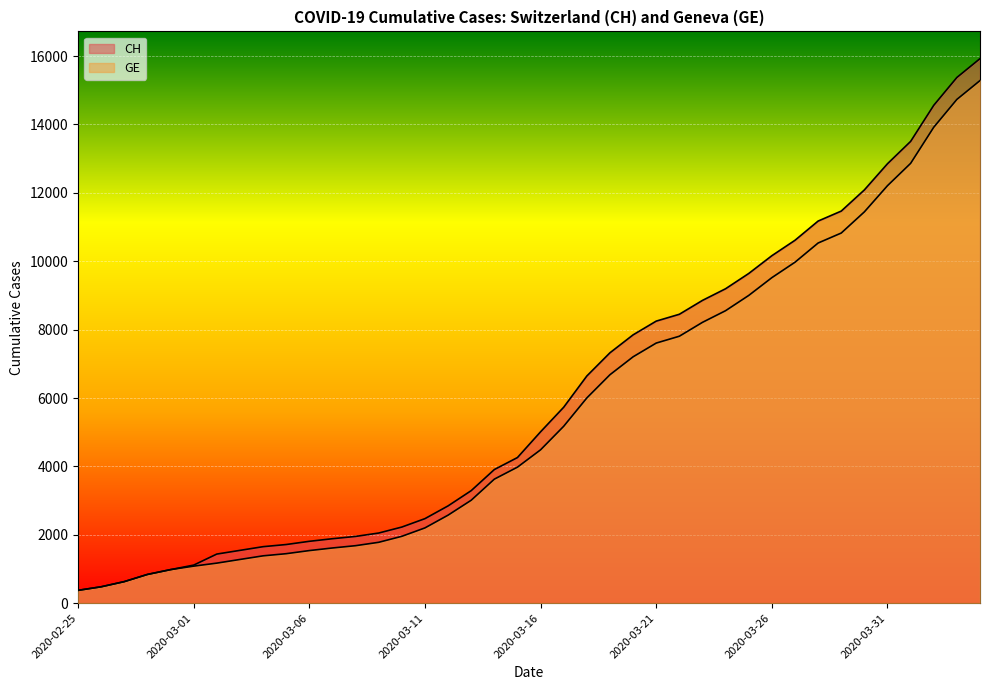

What is the average value of the CH series?

6053